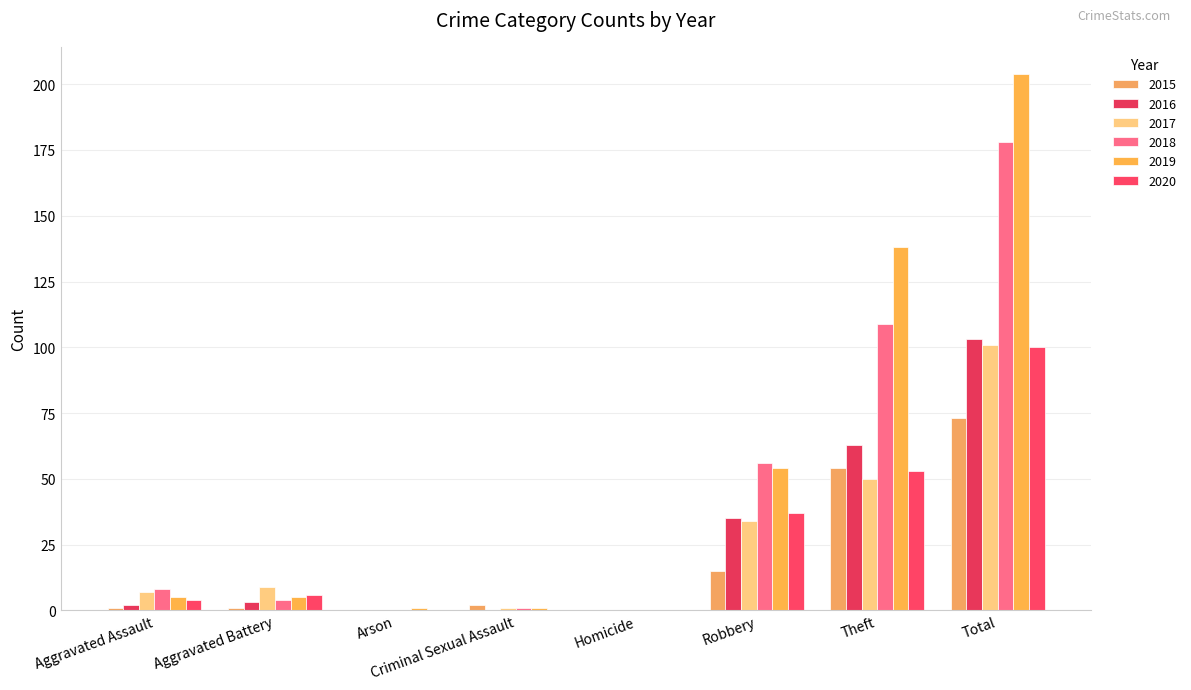

Reading left to right, list all the values displayed in this chart.

2015: Aggravated Assault=1	Aggravated Battery=1	Arson=0	Criminal Sexual Assault=2	Homicide=0	Robbery=15	Theft=54	Total=73
2016: Aggravated Assault=2	Aggravated Battery=3	Arson=0	Criminal Sexual Assault=0	Homicide=0	Robbery=35	Theft=63	Total=103
2017: Aggravated Assault=7	Aggravated Battery=9	Arson=0	Criminal Sexual Assault=1	Homicide=0	Robbery=34	Theft=50	Total=101
2018: Aggravated Assault=8	Aggravated Battery=4	Arson=0	Criminal Sexual Assault=1	Homicide=0	Robbery=56	Theft=109	Total=178
2019: Aggravated Assault=5	Aggravated Battery=5	Arson=1	Criminal Sexual Assault=1	Homicide=0	Robbery=54	Theft=138	Total=204
2020: Aggravated Assault=4	Aggravated Battery=6	Arson=0	Criminal Sexual Assault=0	Homicide=0	Robbery=37	Theft=53	Total=100